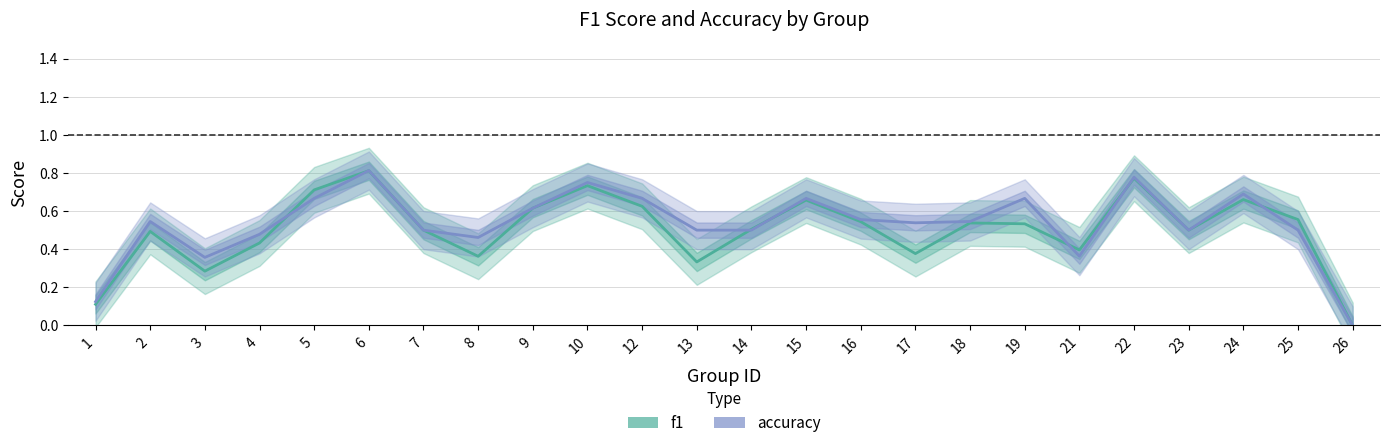

Where do accuracy and f1 first cross each other?

4 and 5